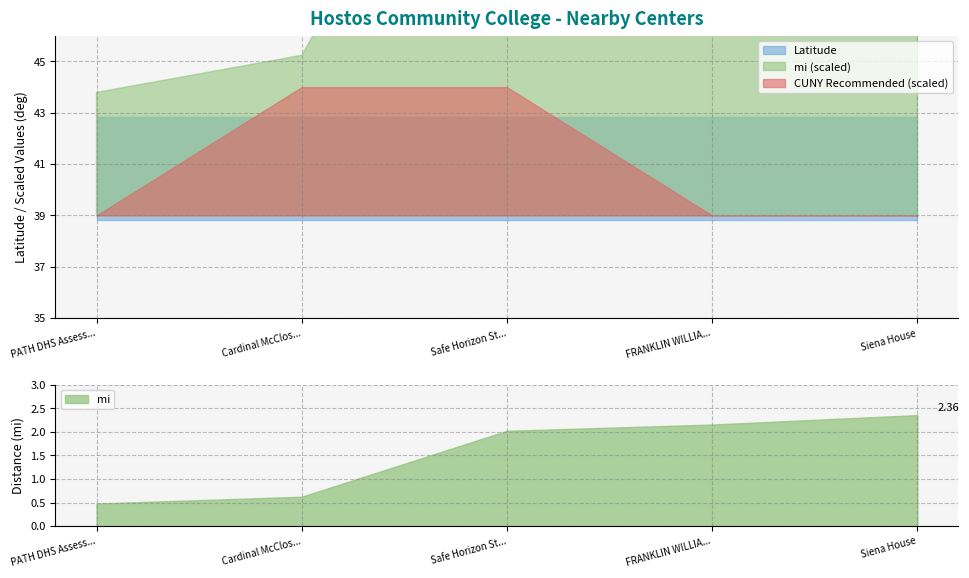

What is the value of the mi point at the 4th from the left?

2.2